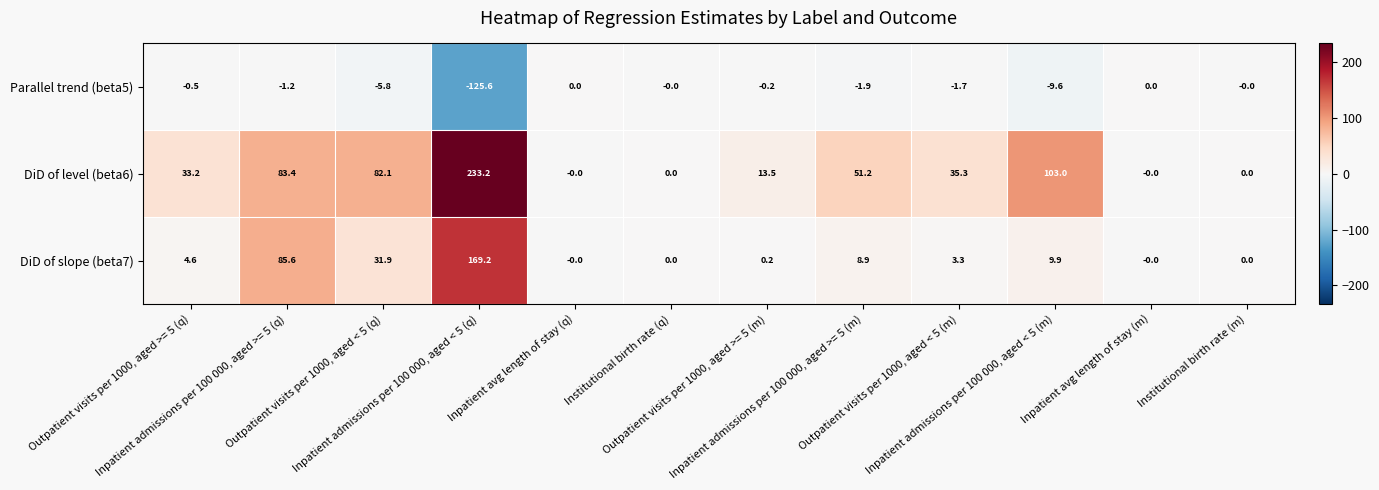

How many positive values does the DiD of level (beta6) series have?

8